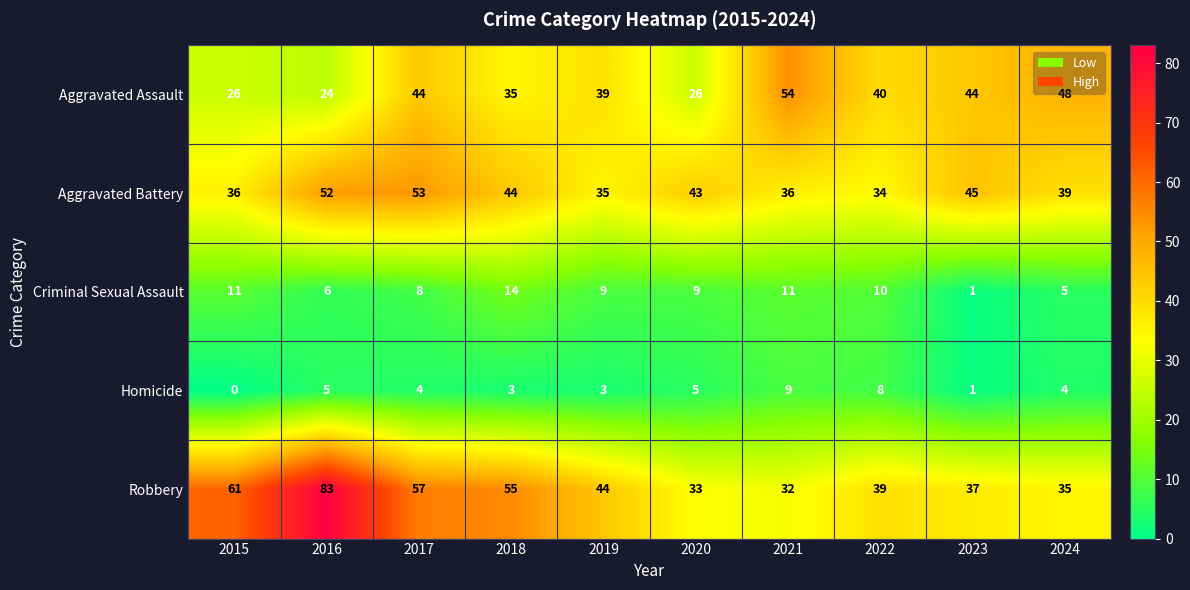

What is the minimum value for Robbery?

32